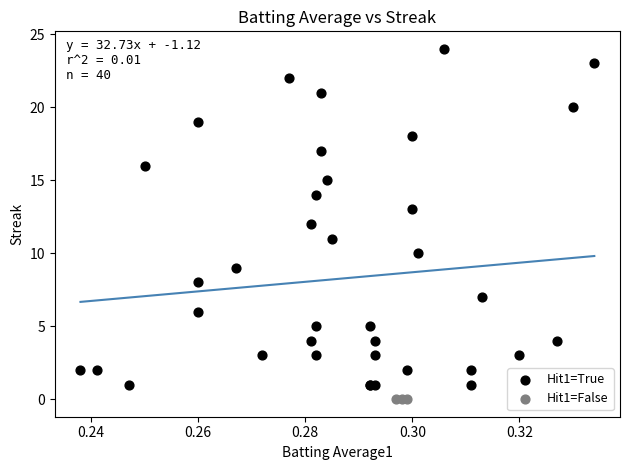

Which series contains the lowest Y value?

Hit1=False